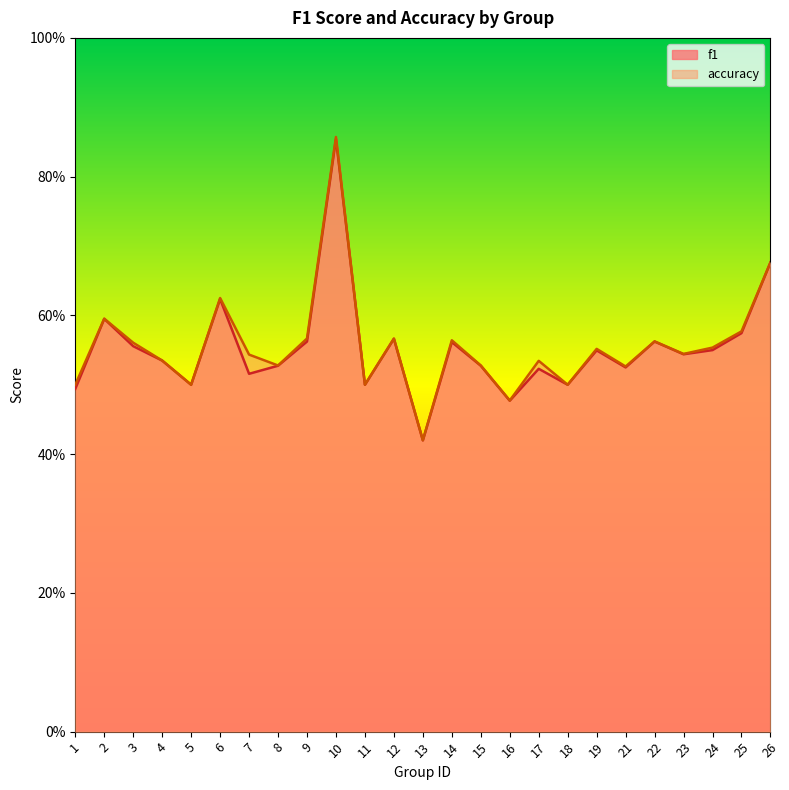

Which series has the largest range (max minus min)?

accuracy